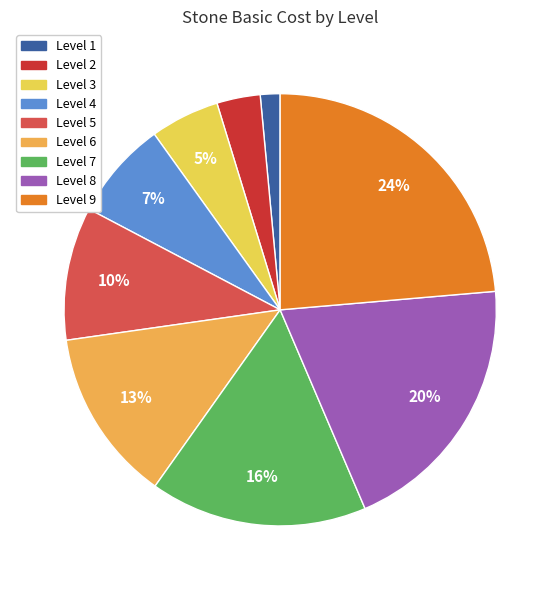

Rank the categories by value from lowest to highest.

Level 1, Level 2, Level 3, Level 4, Level 5, Level 6, Level 7, Level 8, Level 9